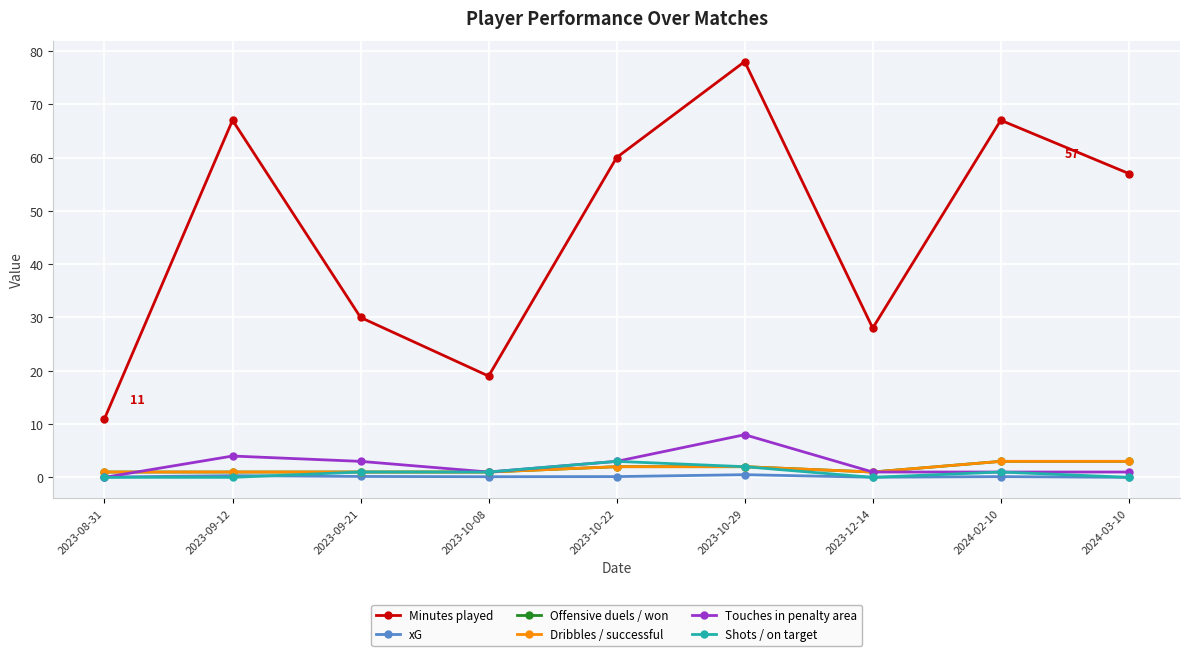

The value of Minutes played at 2023-09-21 is 30.0. True or false?

True